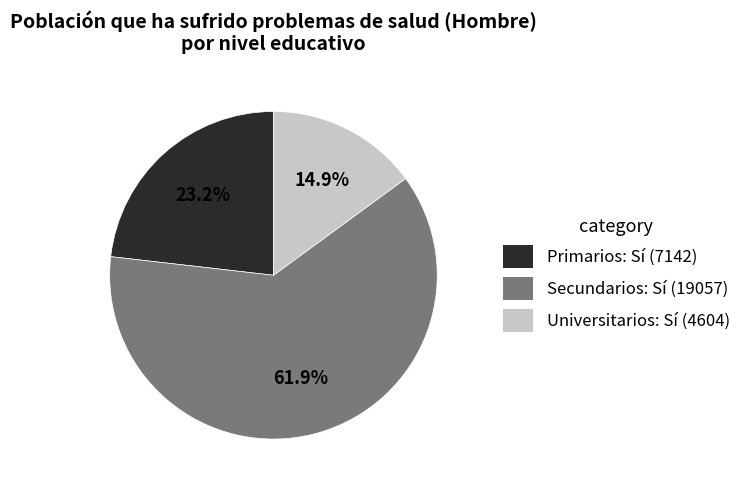

To the nearest percent, what is the average slice percentage?

33%